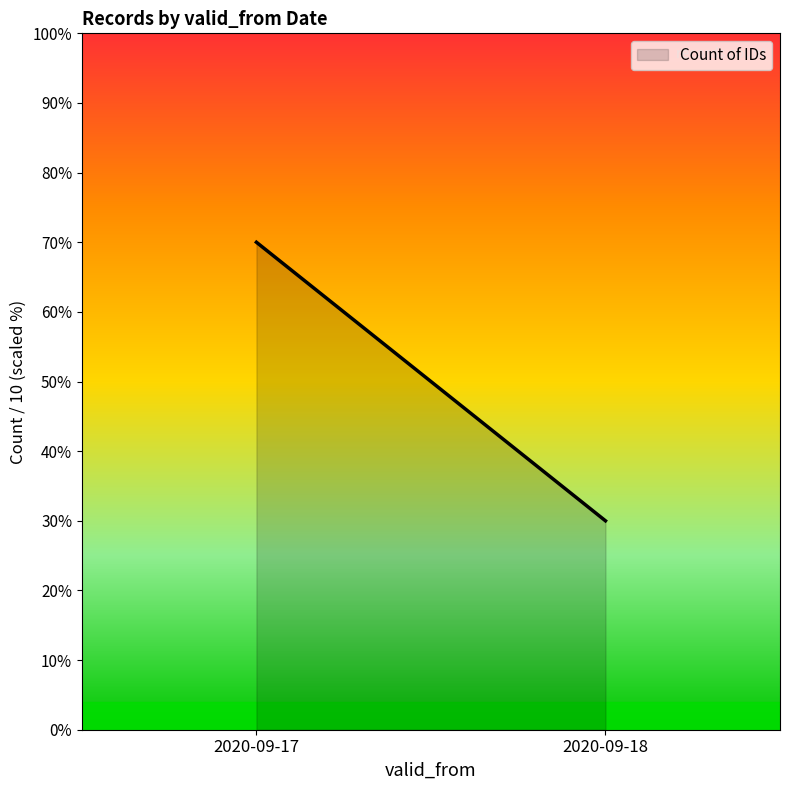

What is the value of the 2nd point from the left?

3